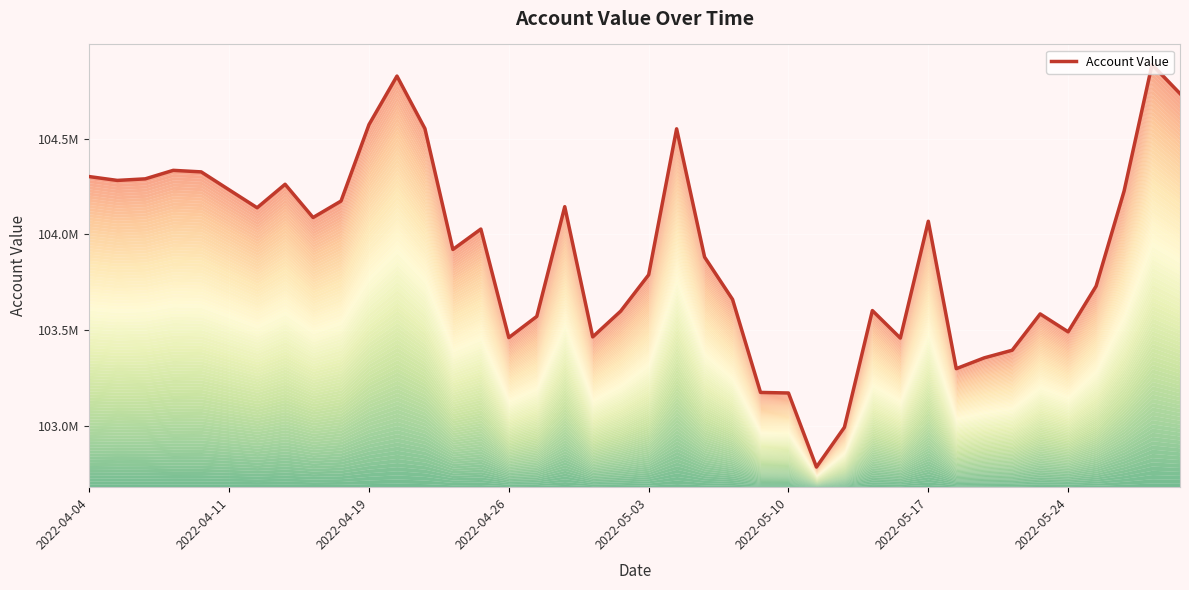

True or false: the data has more than 2 interior local peaks.

True